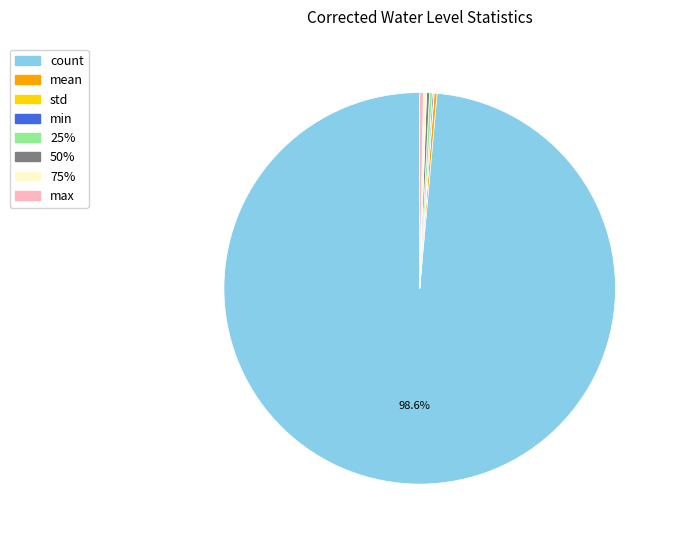

Is there any slice that represents more than half of the pie?

Yes